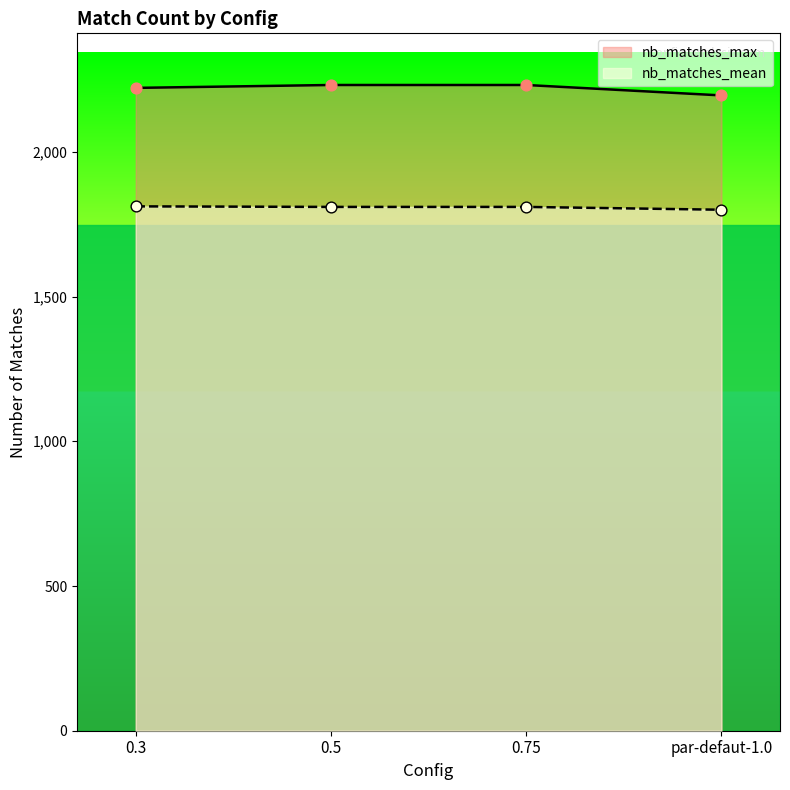

Which series has the largest Y range (max minus min)?

nb_matches_max